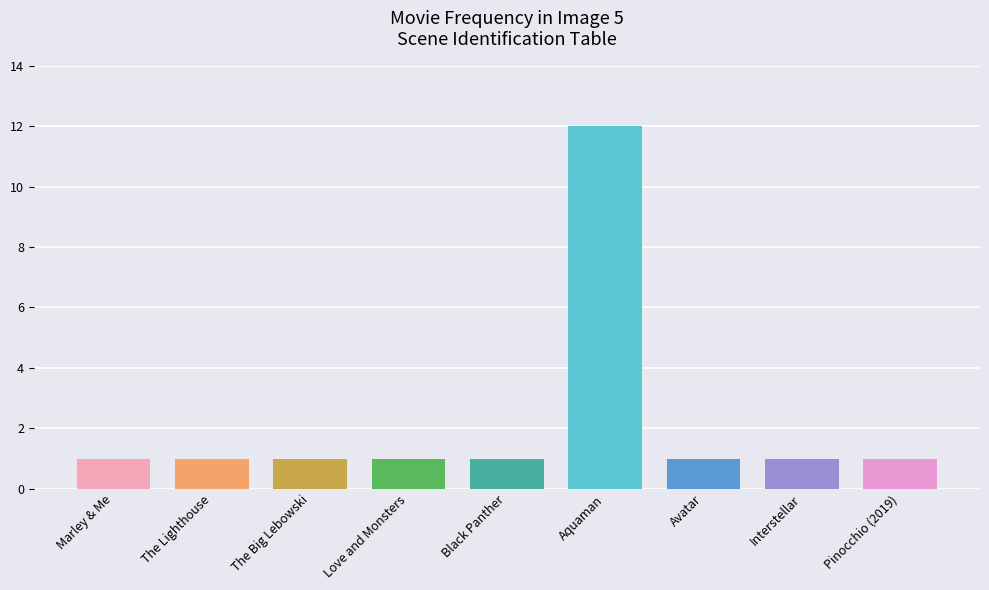

Reading right to left, extract all data points from this chart.

Pinocchio (2019)=1	Interstellar=1	Avatar=1	Aquaman=12	Black Panther=1	Love and Monsters=1	The Big Lebowski=1	The Lighthouse=1	Marley & Me=1